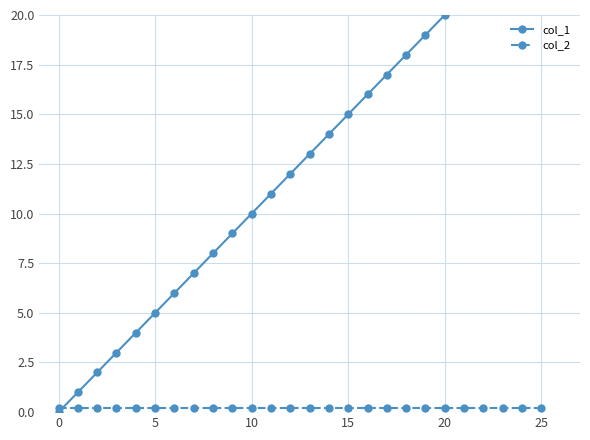

What is the minimum value for col_2?

0.2